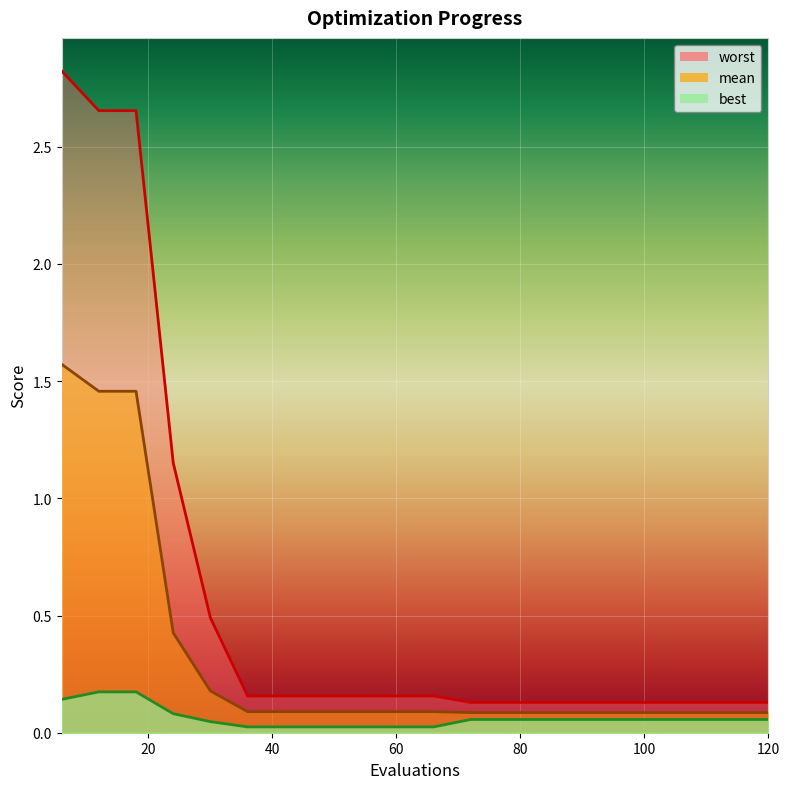

The value of best at 24 is 0.1. True or false?

False